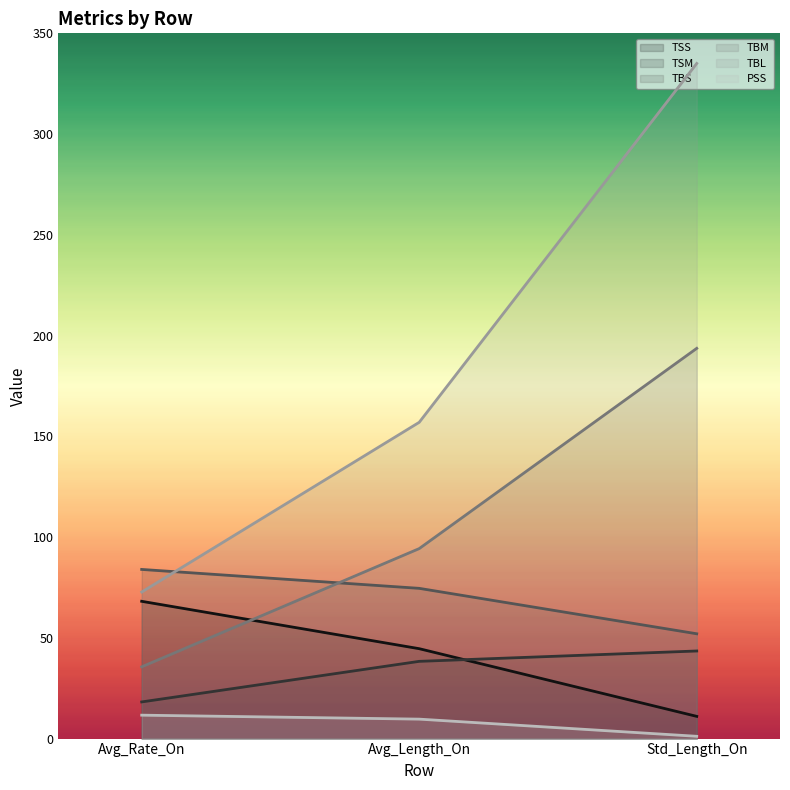

What is the total value across all series at Std_Length_On?

636.4